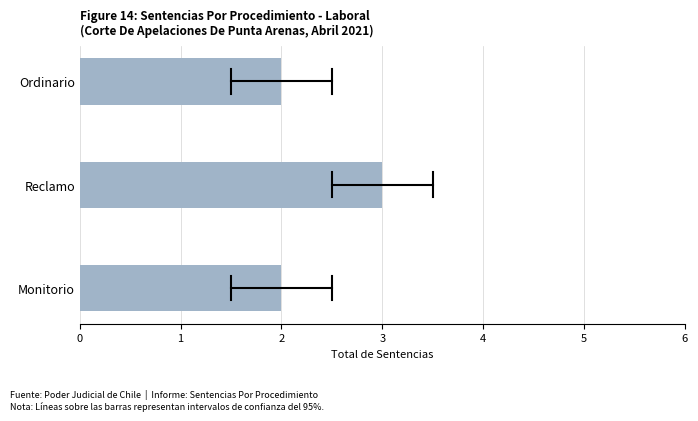

Reading bottom to top, extract all data points from this chart.

Monitorio=2	Reclamo=3	Ordinario=2